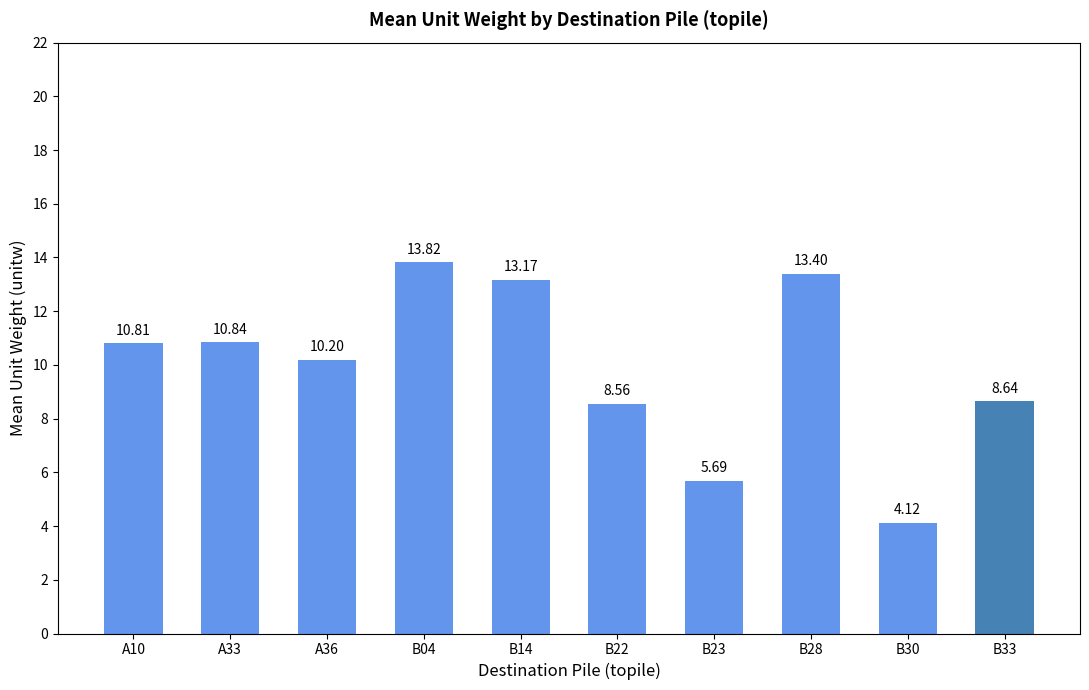

Are the bars horizontal?

No